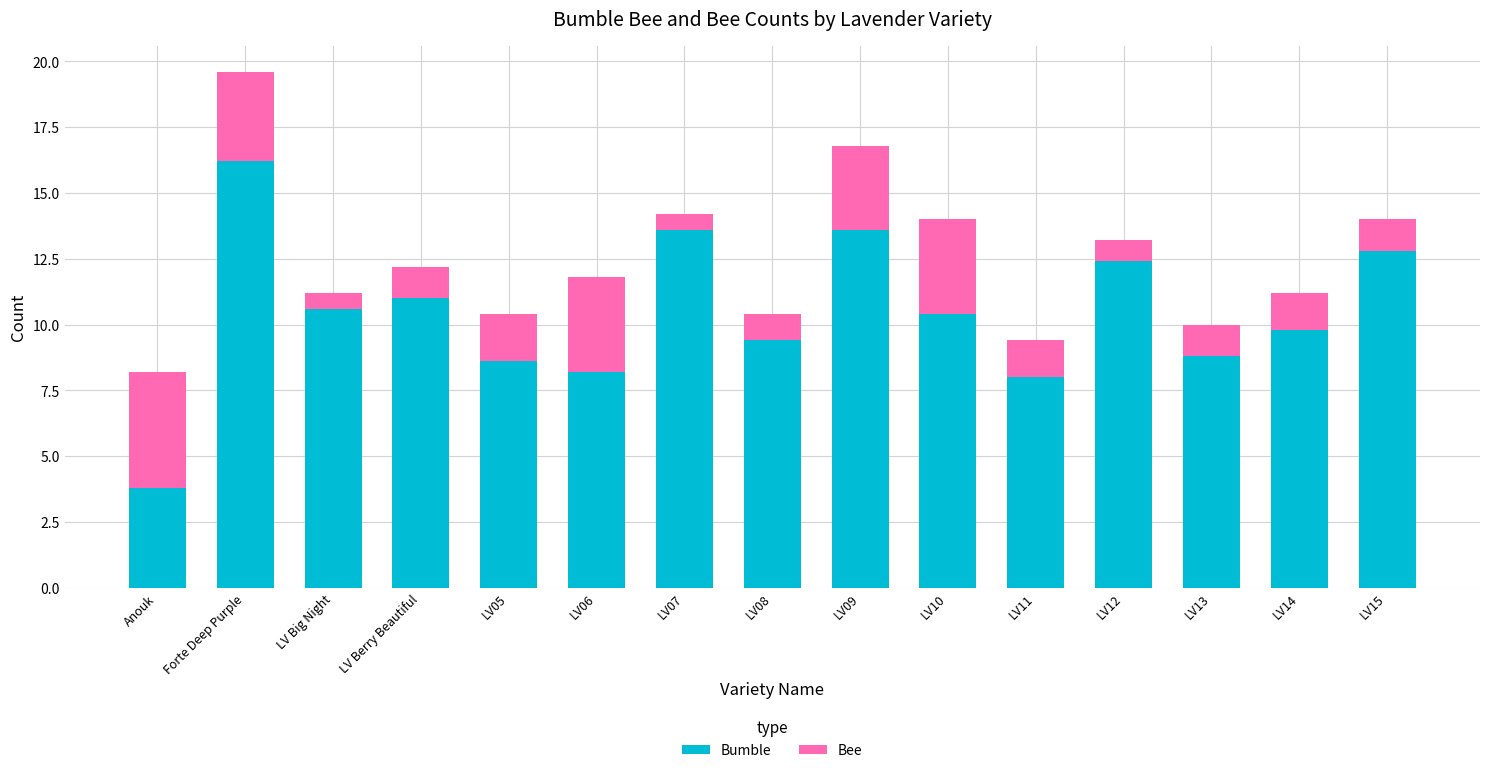

What is the sum of the Bumble values at LV14 and LV07?

23.4